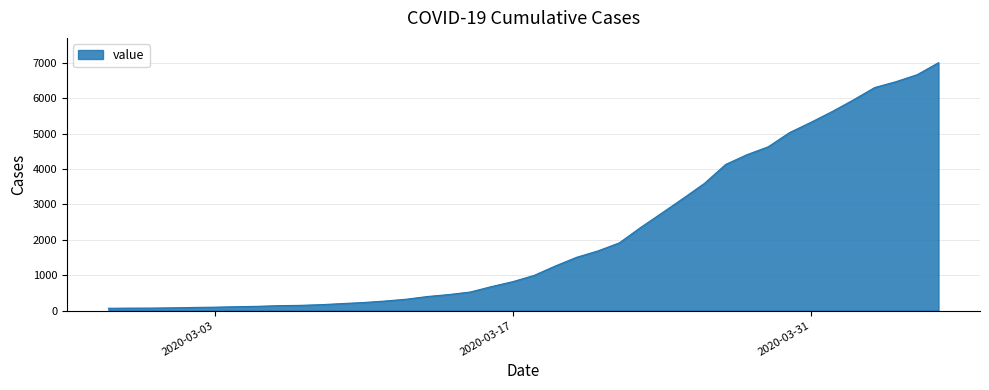

What is the difference between the maximum and minimum values?

6940